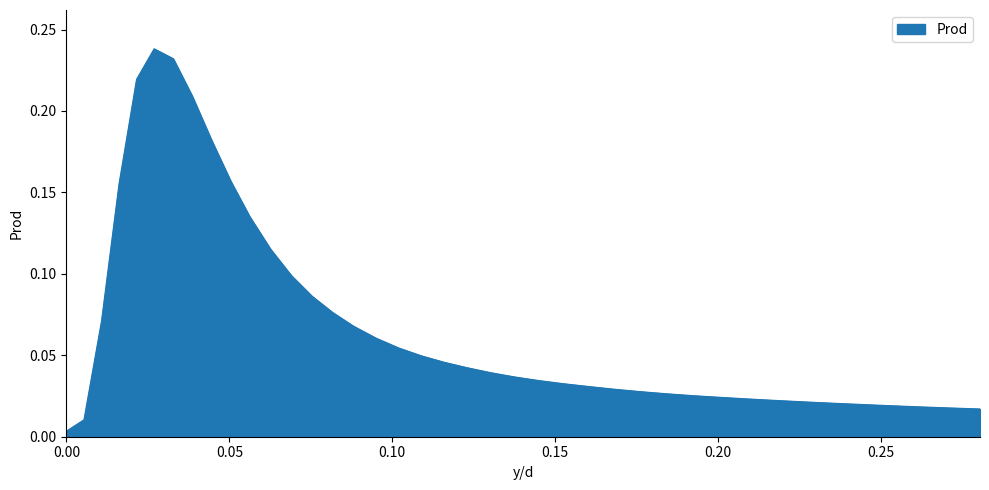

Reading left to right, transcribe all the data shown in this chart.

0.0	0.0	0.1	0.2	0.2	0.2	0.2	0.2	0.2	0.2	0.1	0.1	0.1	0.1	0.1	0.1	0.1	0.1	0.0	0.0	0.0	0.0	0.0	0.0	0.0	0.0	0.0	0.0	0.0	0.0	0.0	0.0	0.0	0.0	0.0	0.0	0.0	0.0	0.0	0.0